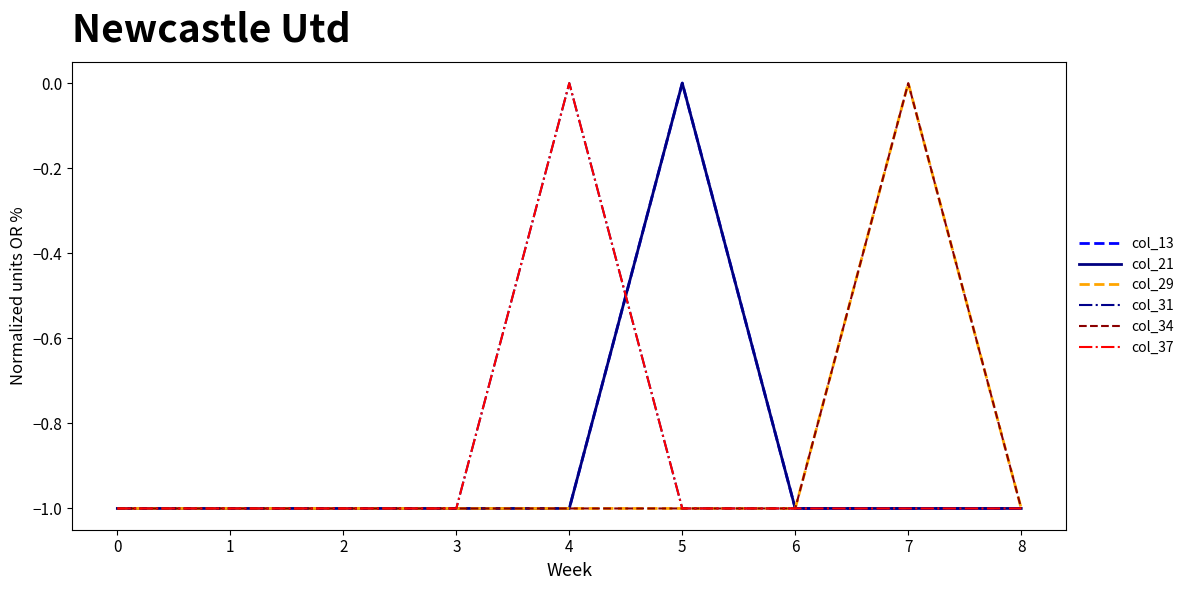

Does the chart have visible grid lines?

No